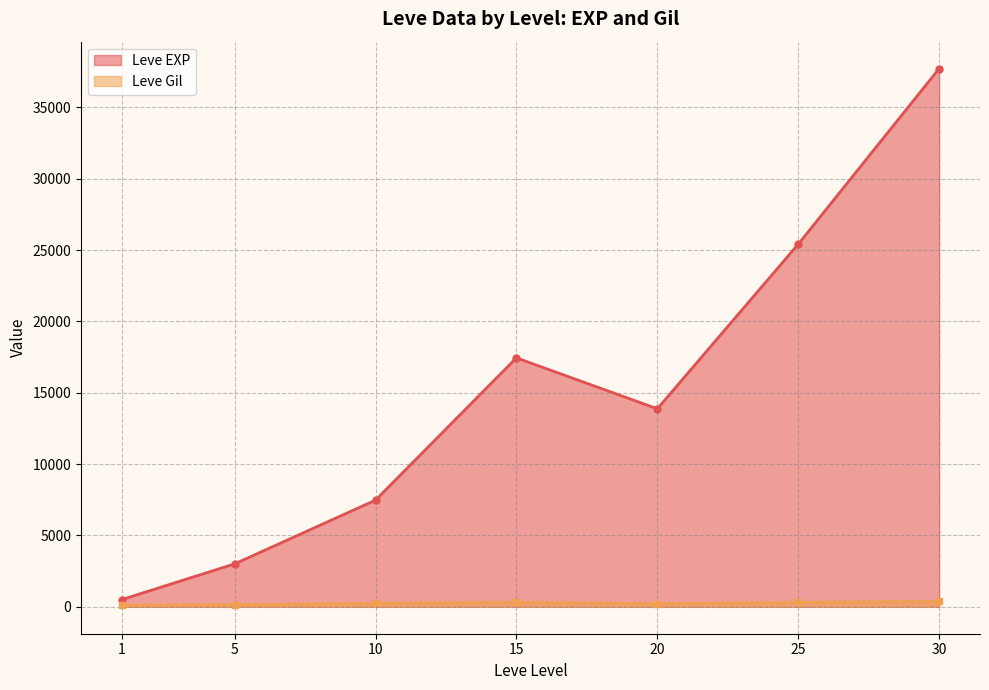

At which category does Leve EXP reach its first local valley?

20